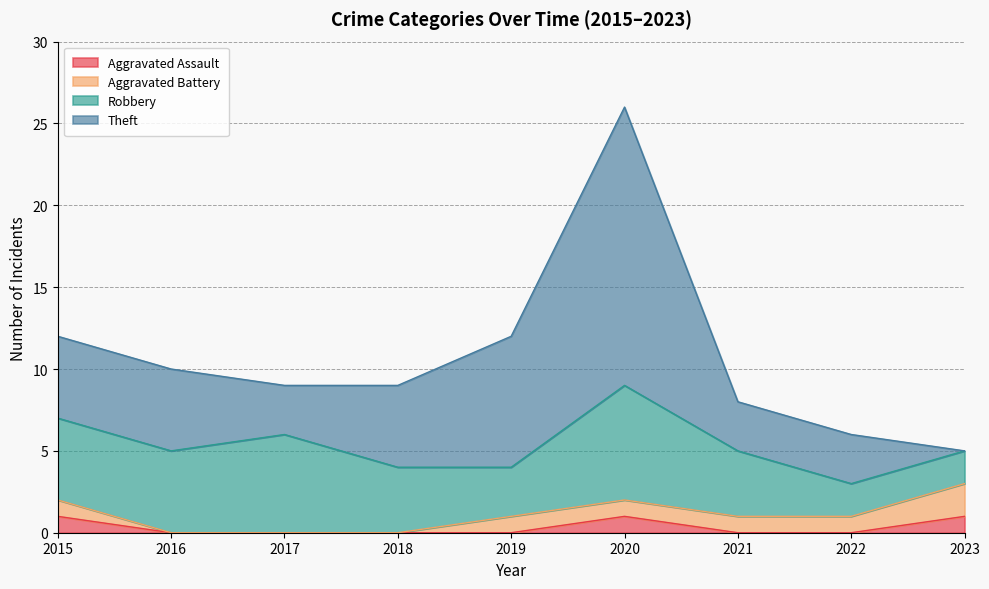

What is the total value across all series at 2021?

8